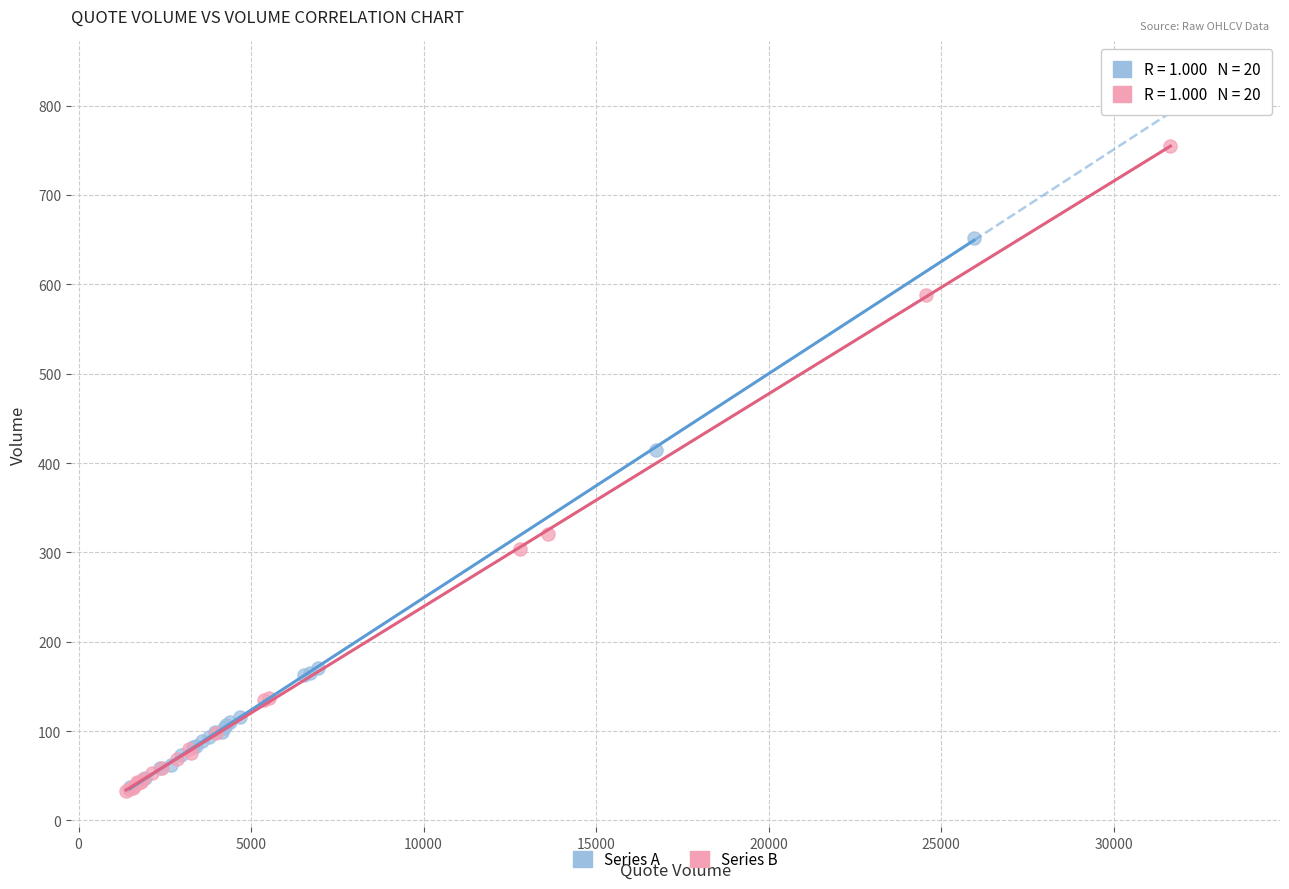

Which series contains the highest Y value?

Series B